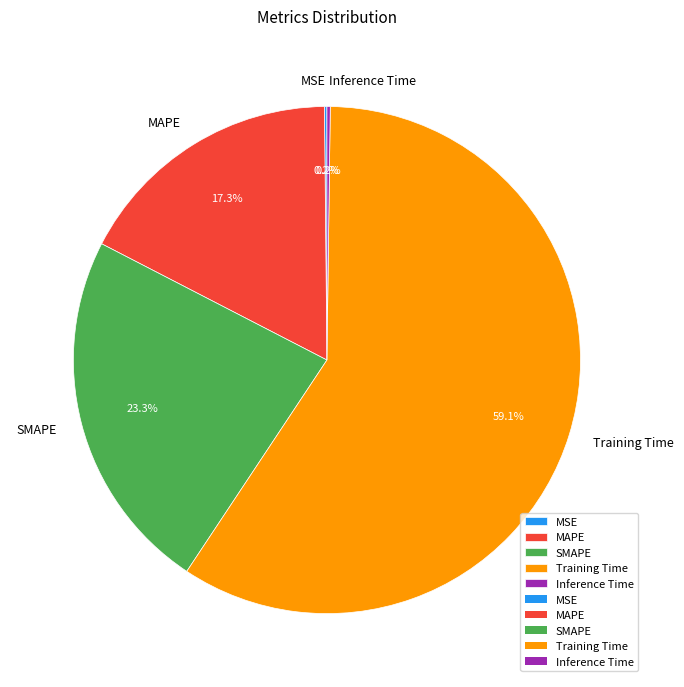

The MAPE slice represents 6% of the pie. True or false?

False